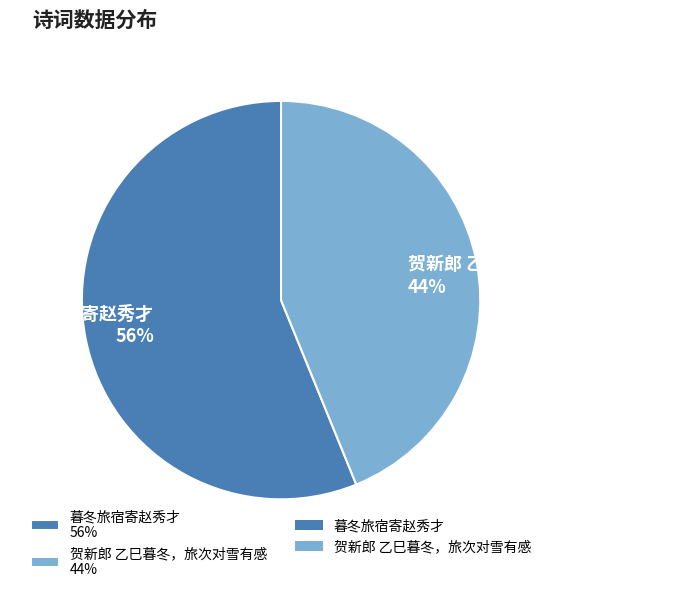

Count the number of slices in the pie.

2